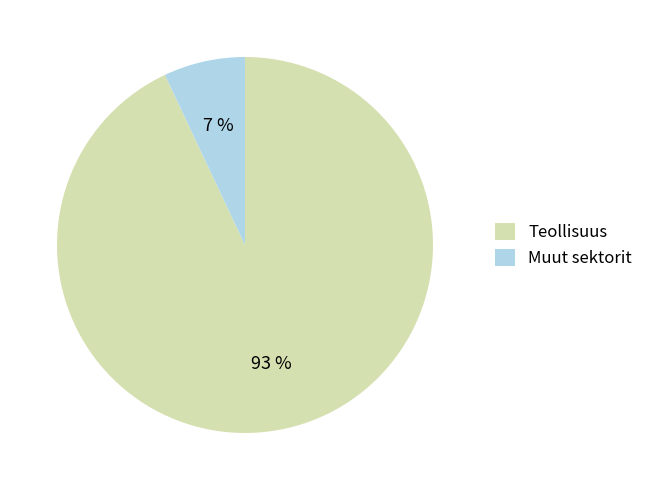

To the nearest percent, what portion does Muut sektorit represent?

7%